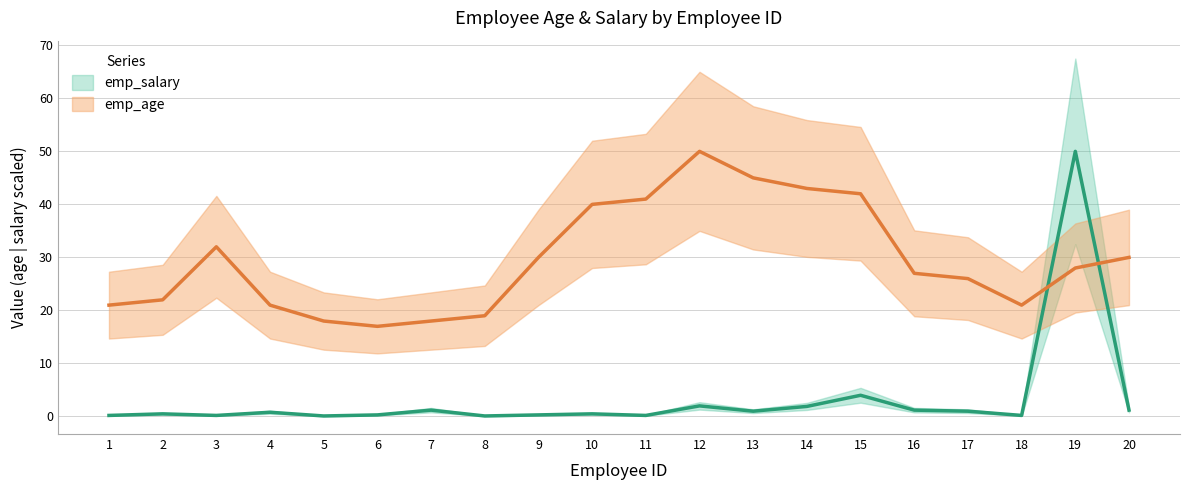

What is the difference between the second highest and second lowest values in the emp_salary series?

3.9